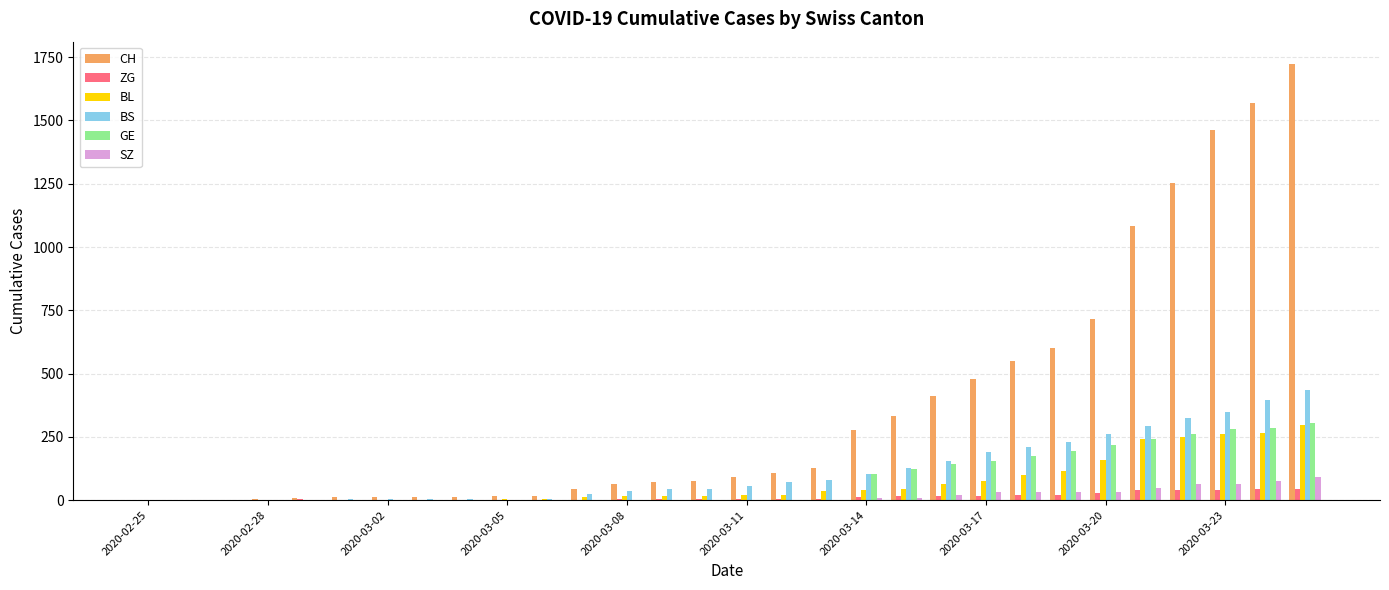

What is the sum of all BS values?

3456